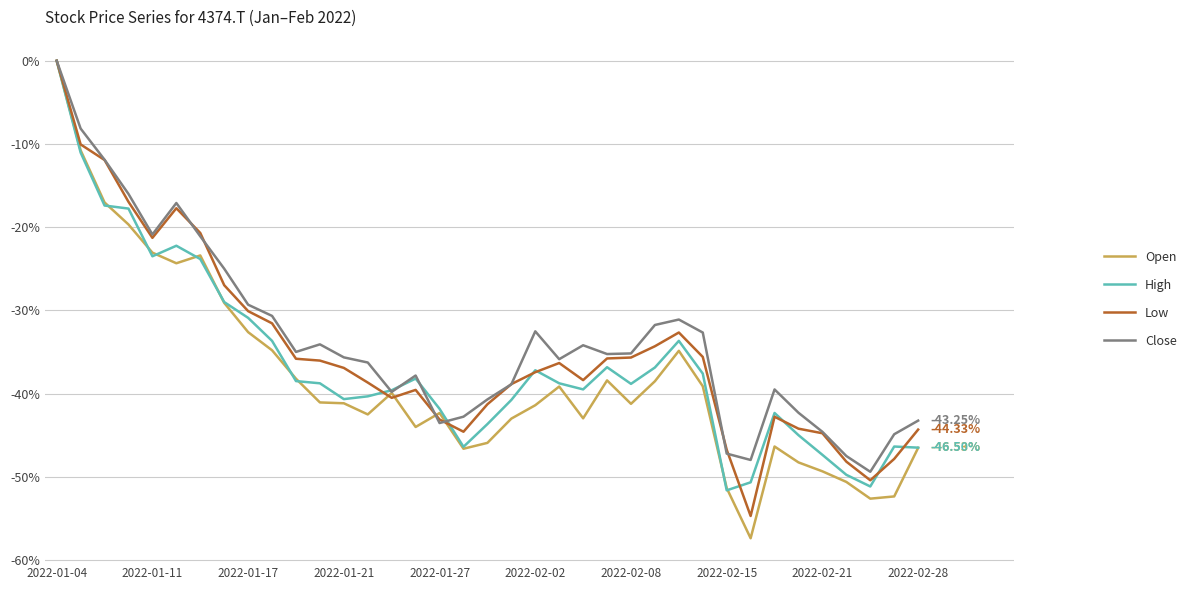

What is the average value of the Open series?

-38.1